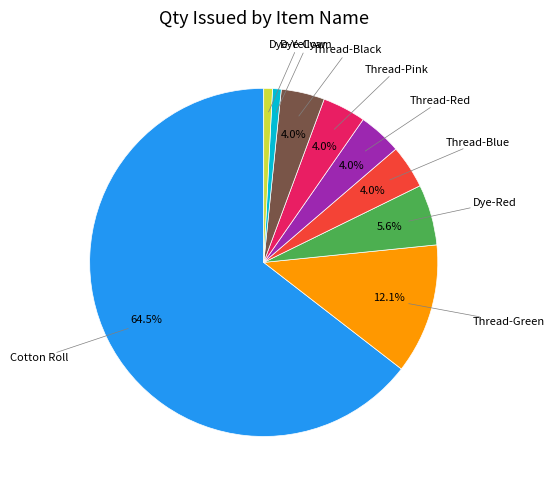

Is there a majority slice in this chart?

Yes